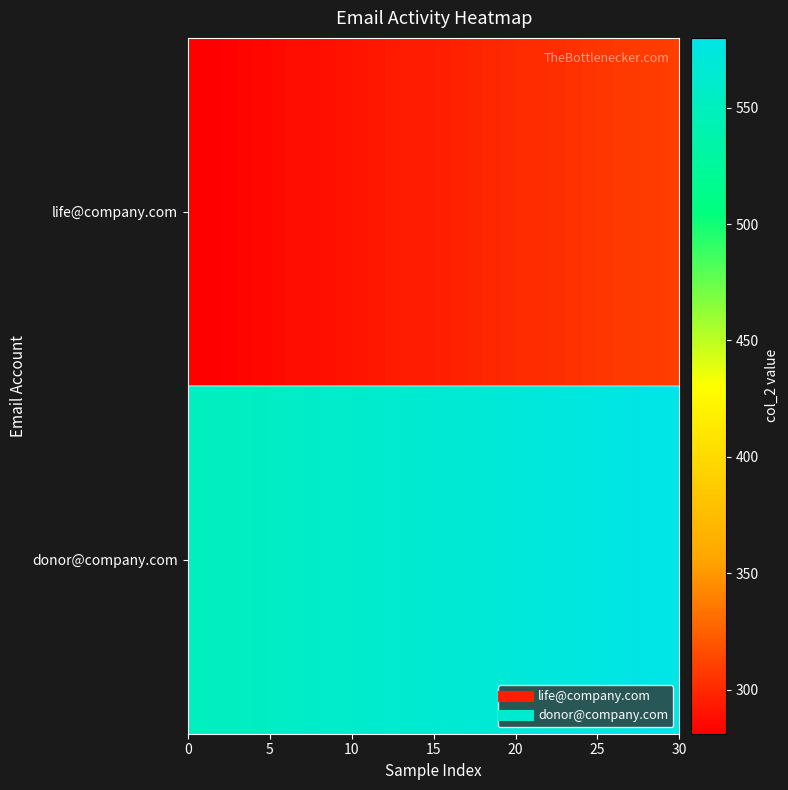

Reading left to right, extract all data points from this chart.

row_0: 281	282	283	284	285	286	287	288	289	290	291	292	293	294	295	296	297	298	299	300	301	302	303	304	305	306	307	308	309	310
row_1: 551	552	553	554	555	556	557	558	559	560	561	562	563	564	565	566	567	568	569	570	571	572	573	574	575	576	577	578	579	580